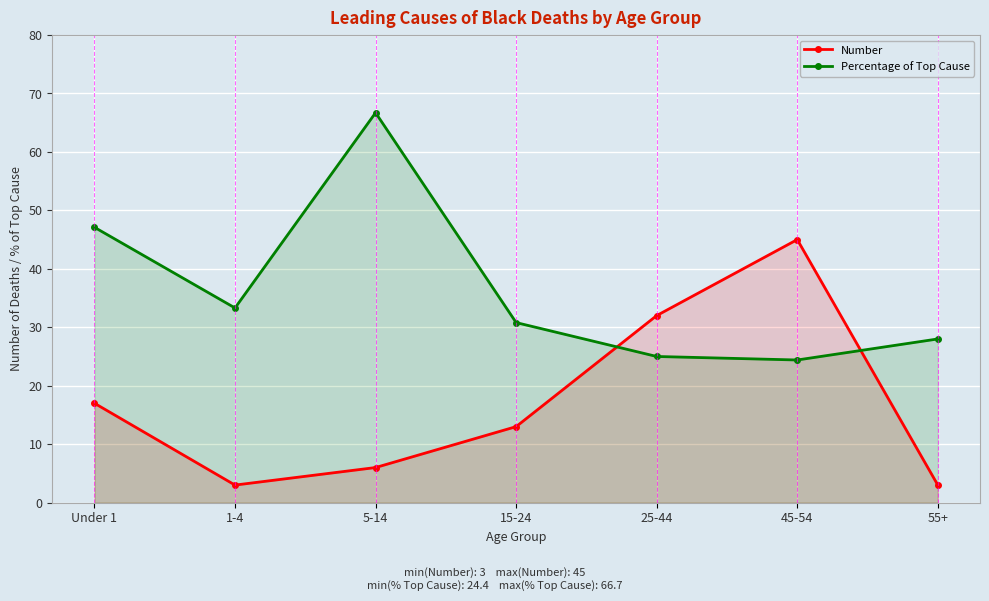

What is the maximum value shown in the chart?

66.7